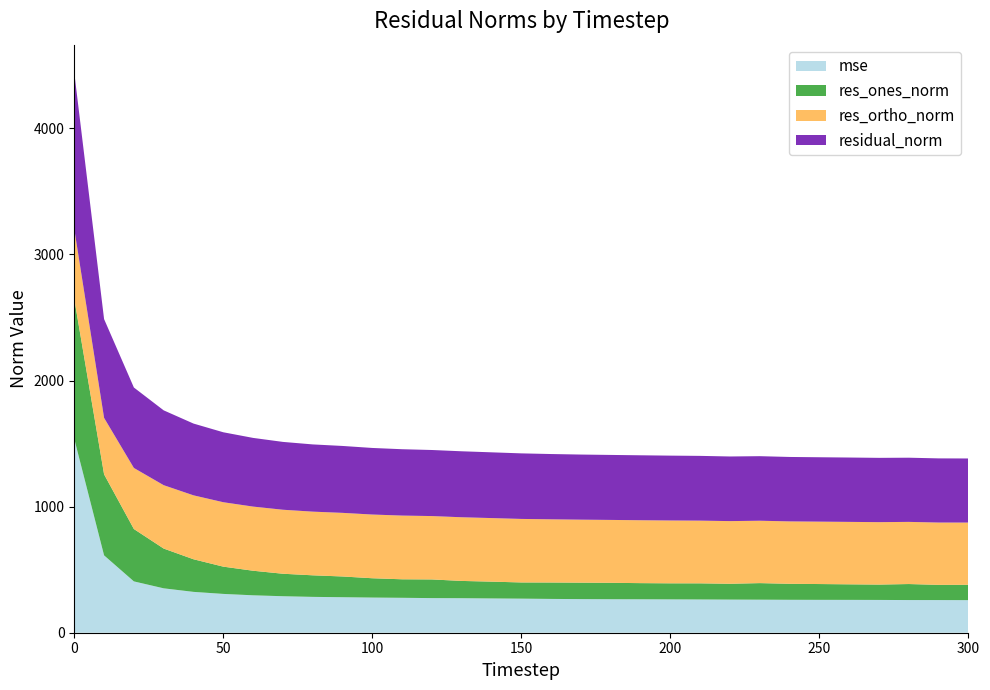

Reading left to right, transcribe all the data shown in this chart.

mse: 0=1538.0	10=613.6	20=407.1	30=352.2	40=324.0	50=307.8	60=296.8	70=289.5	80=284.3	90=281.7	100=278.9	110=277.0	120=274.6	130=273.8	140=272.0	150=270.3	160=268.1	170=266.7	180=265.7	190=265.3	200=264.6	210=263.8	220=262.8	230=262.1	240=261.2	250=260.8	260=260.5	270=260.1	280=259.1	290=258.9	300=258.5
res_ones_norm: 0=1109.0	10=642.6	20=415.4	30=315.3	40=258.7	50=216.2	60=194.8	70=178.3	80=171.0	90=164.5	100=153.2	110=146.8	120=148.0	130=136.9	140=133.2	150=128.4	160=130.2	170=130.5	180=130.1	190=128.0	200=127.3	210=127.9	220=125.5	230=131.3	240=126.8	250=125.3	260=123.3	270=121.8	280=127.0	290=120.6	300=121.6
res_ortho_norm: 0=555.0	10=448.0	20=484.4	30=502.8	40=507.1	50=511.0	60=508.8	70=507.7	80=505.0	90=504.6	100=505.4	110=505.4	120=502.7	130=505.0	140=504.2	150=503.8	160=501.2	170=499.6	180=498.8	190=498.9	200=498.4	210=497.4	220=497.0	230=494.8	240=495.0	250=495.0	260=495.3	270=495.2	280=493.0	290=494.4	300=493.6
residual_norm: 0=1240.1	10=783.4	20=638.1	30=593.5	40=569.2	50=554.8	60=544.8	70=538.1	80=533.2	90=530.7	100=528.1	110=526.3	120=524.0	130=523.3	140=521.5	150=519.9	160=517.8	170=516.4	180=515.5	190=515.1	200=514.4	210=513.6	220=512.6	230=512.0	240=511.0	250=510.6	260=510.4	270=510.0	280=509.1	290=508.9	300=508.4